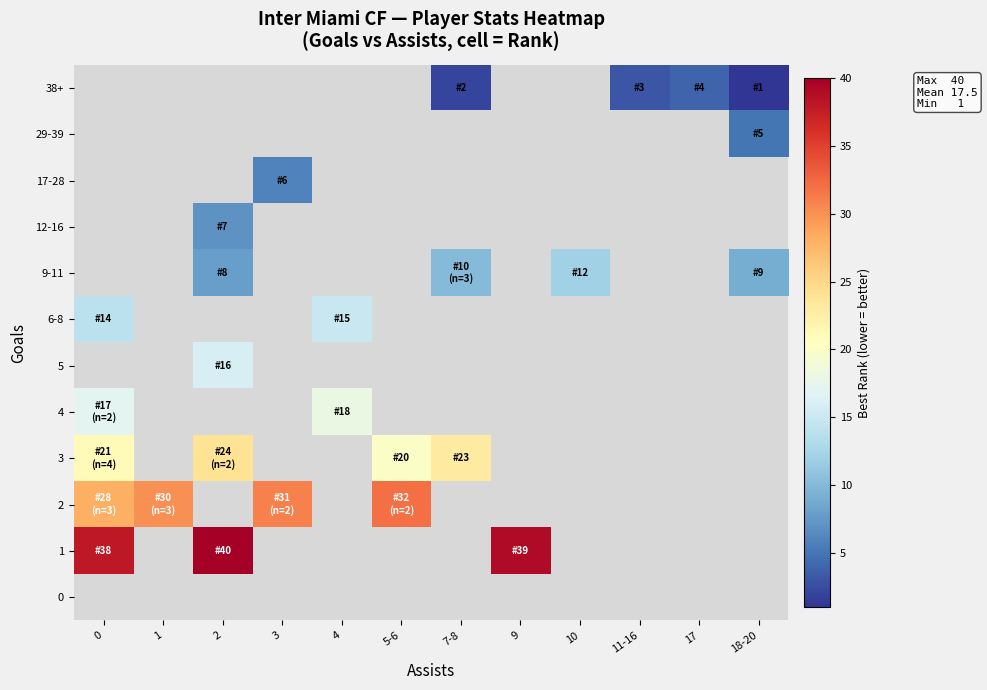

The value of 12-16 at 2 is 4.8. True or false?

False